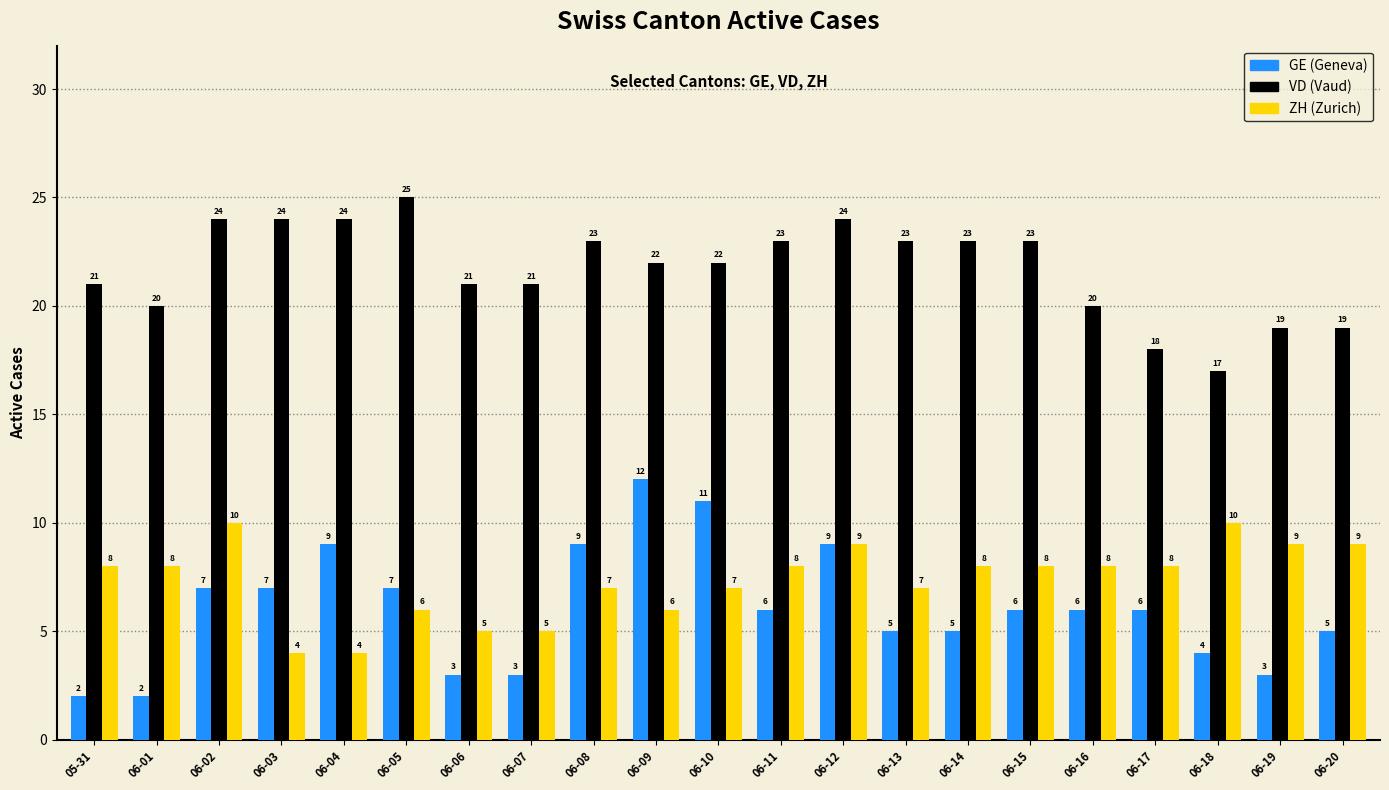

What is the total value across all series at 06-06?

29